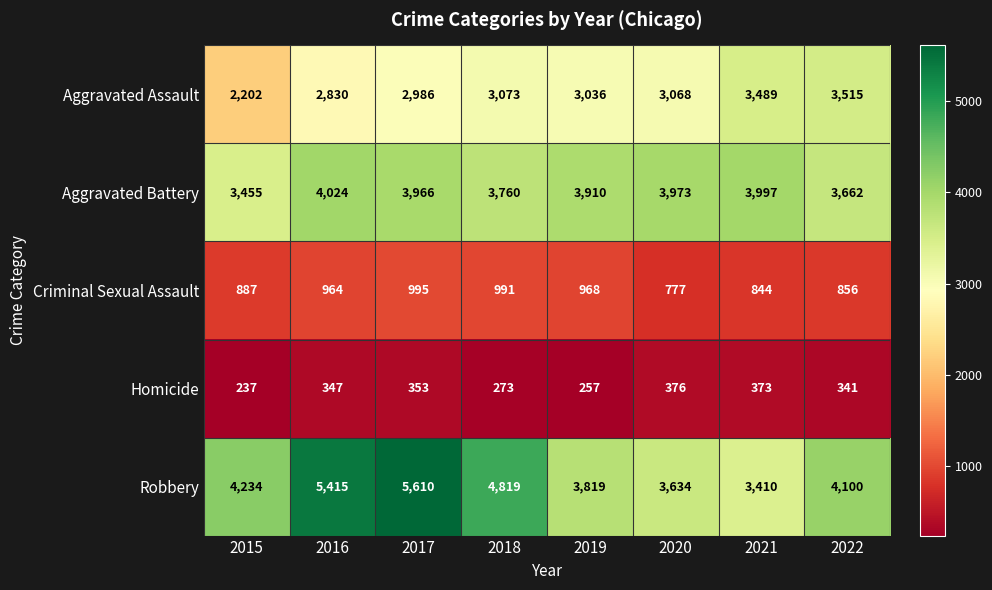

The Robbery series shows 5376 at 2022. True or false?

False